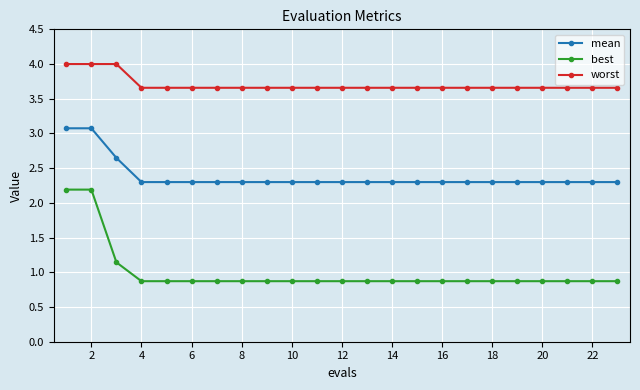

At how many categories does at least one series exceed 3?

23